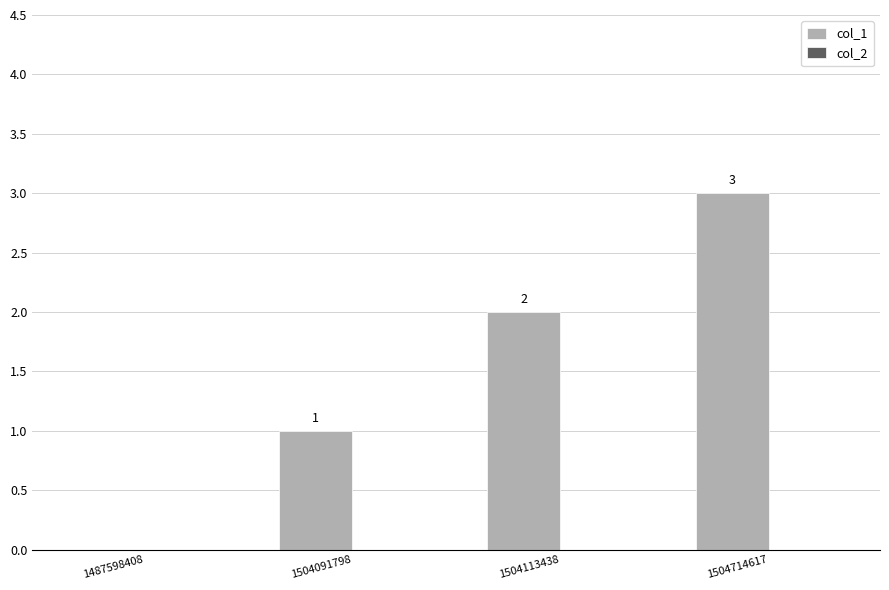

Is it true that the value at 1504091798 is 1?

True